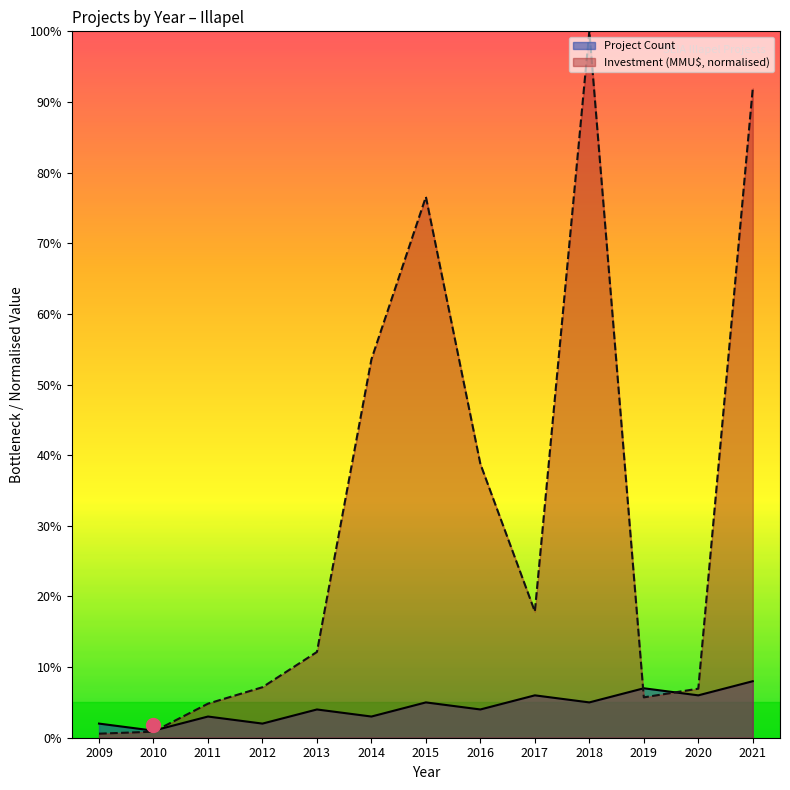

Which series has the largest total across all categories?

Investment (MMU$, normalised)